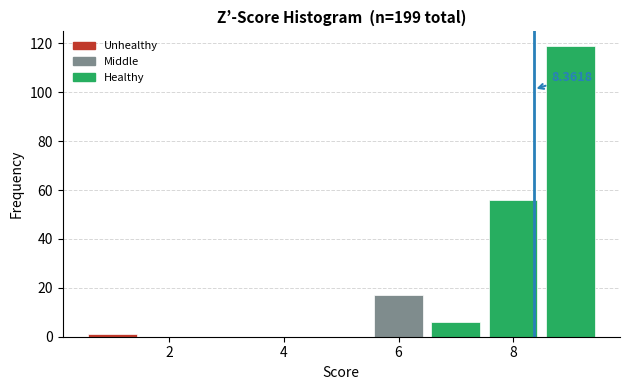

Over which range of the x-axis is the bar tallest?

8.5 to 9.5